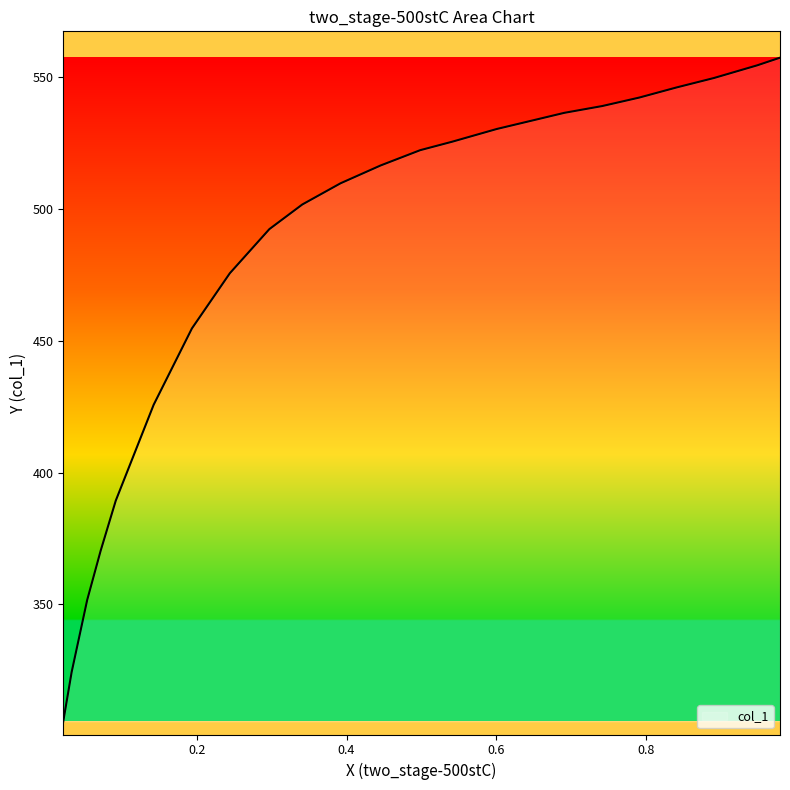

What is the maximum value shown in the chart?

557.5